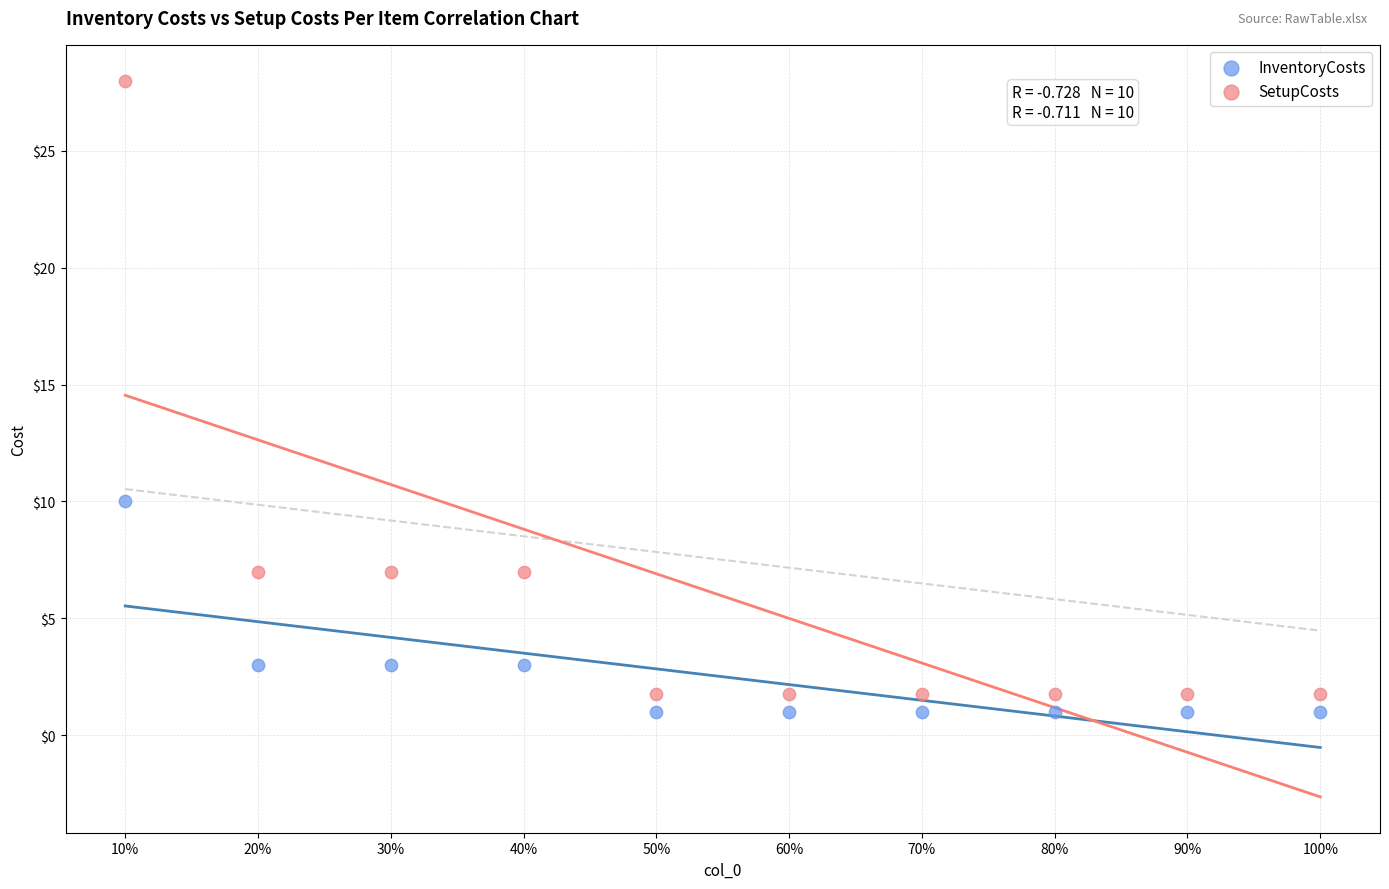

Which series reaches the minimum Y coordinate?

InventoryCosts